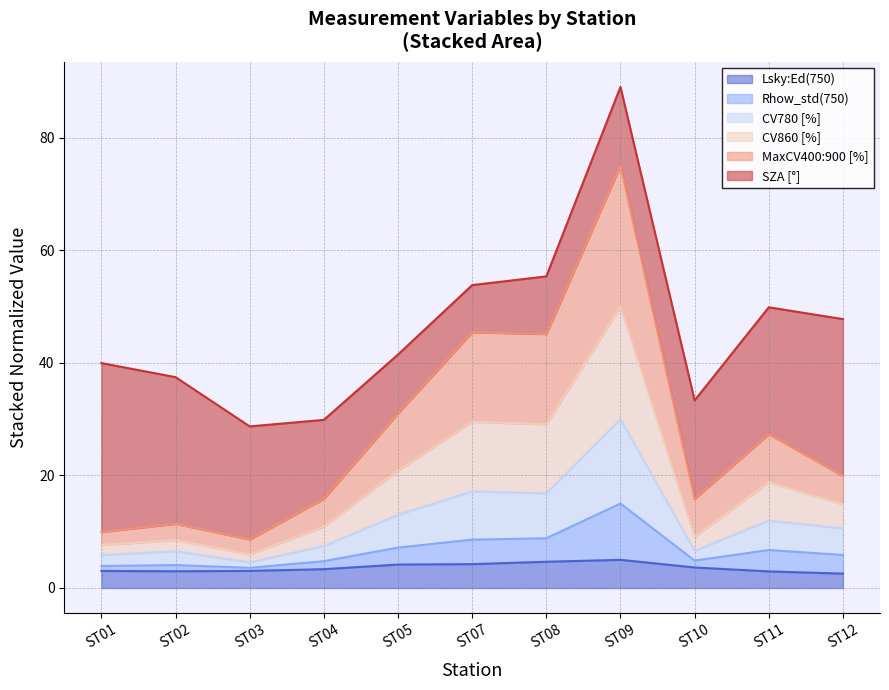

What are all the series names shown in the legend?

Lsky:Ed(750), Rhow_std(750), CV780 [%], CV860 [%], MaxCV400:900 [%], SZA [°]